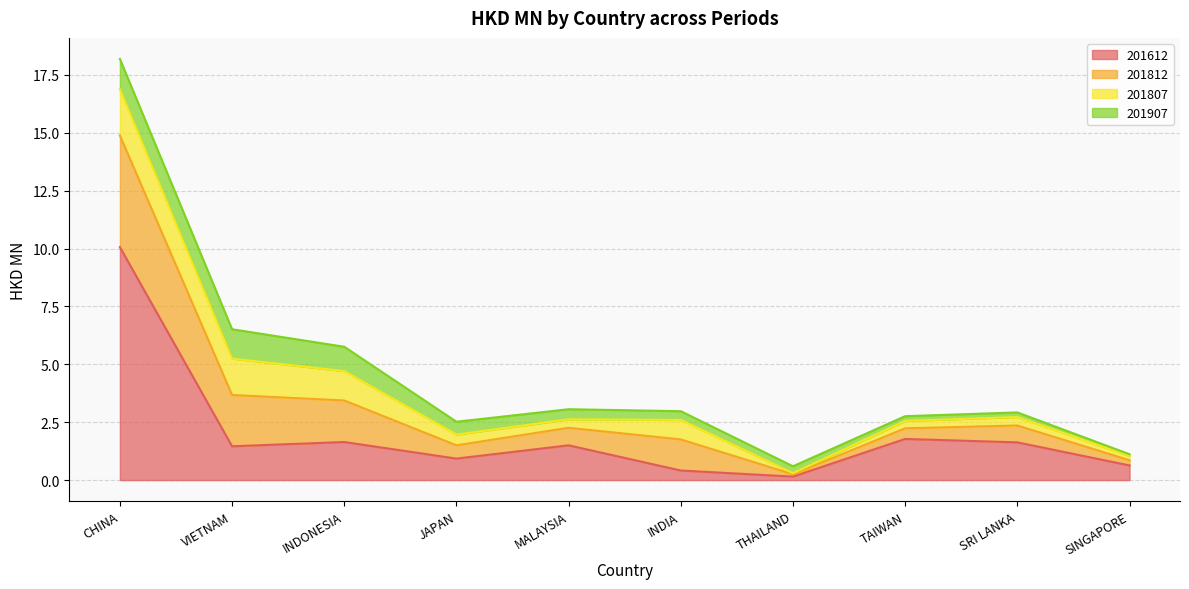

True or false: 201612 has a value of 16.5 at CHINA.

False